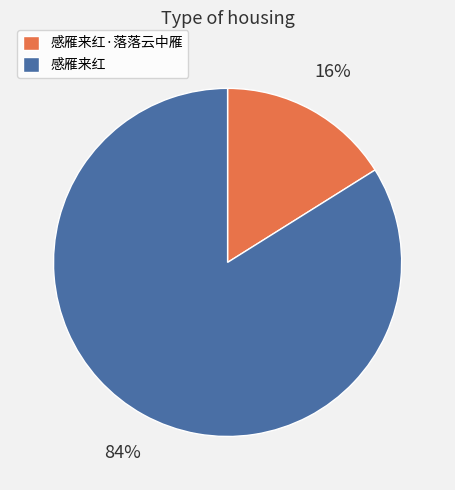

The 感雁来红 slice represents 72% of the pie. True or false?

False